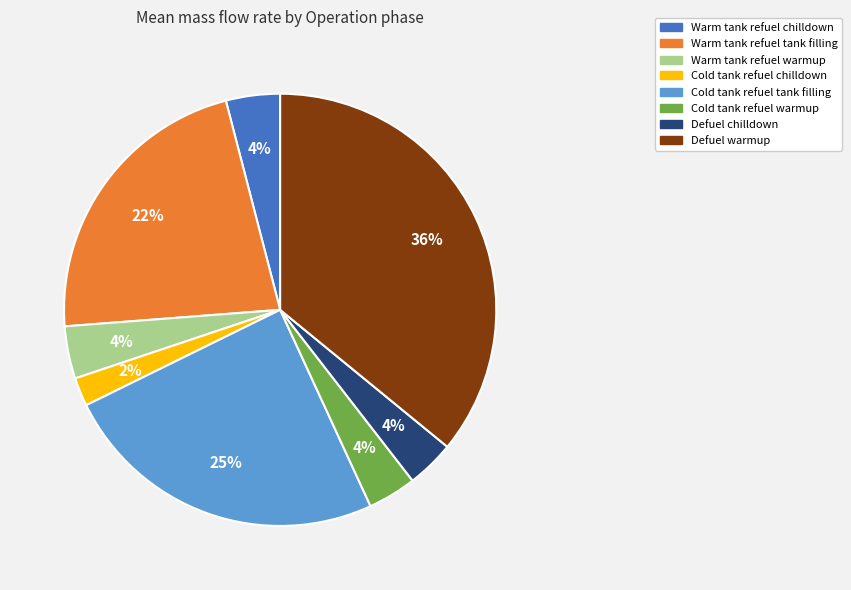

Which slice is the smallest?

Cold tank refuel chilldown